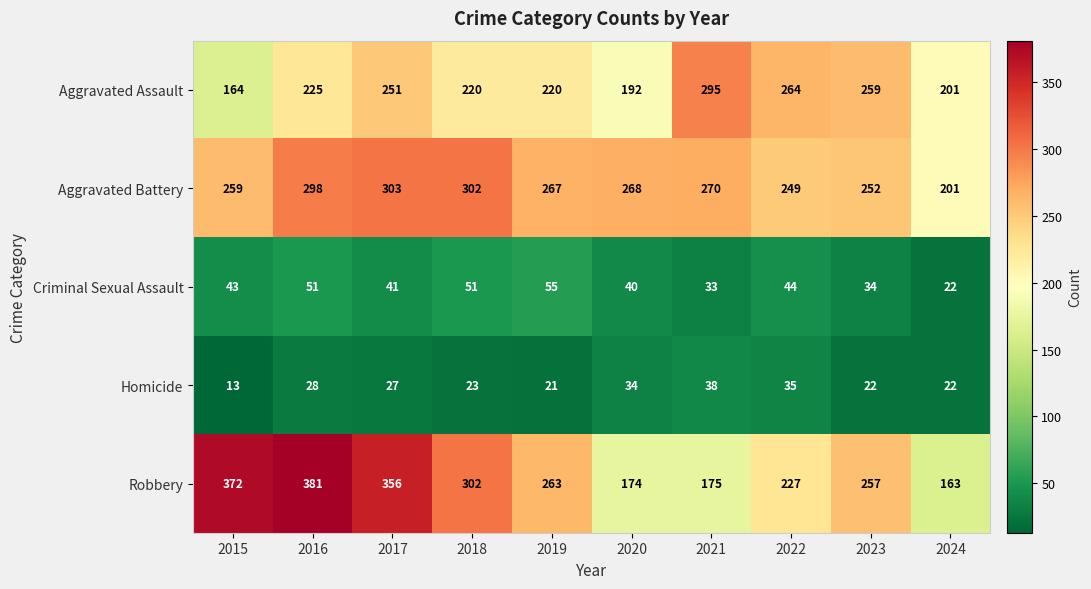

Between 2019 and 2022, which series saw the biggest shift?

Aggravated Assault